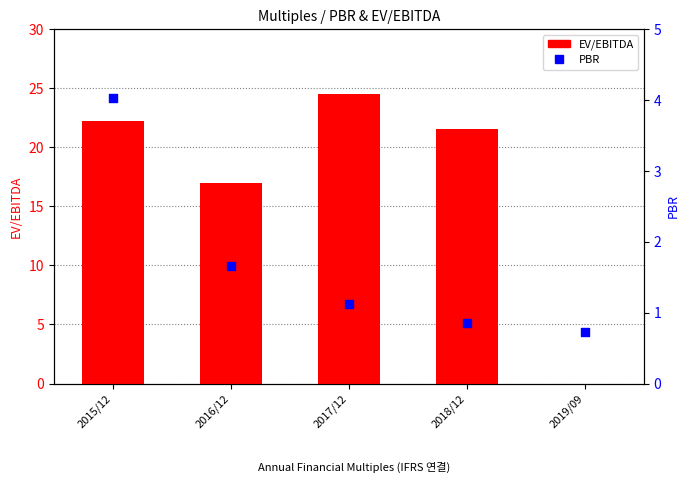

Which series has the largest total across all categories?

EV/EBITDA